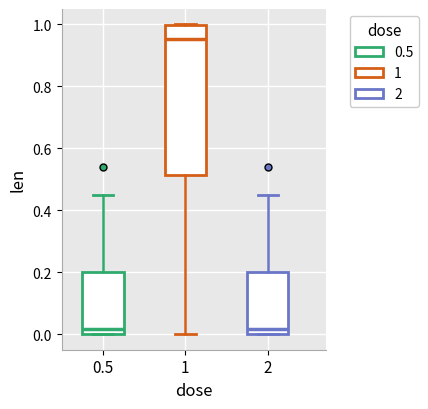

Reading left to right, transcribe this box plot: for each box, give where its median line is, the range the box spans, and where its two whiskers end, as read against the y-axis. The values are not printed on the chart, so give them approximately, as read against the axis.

0.5: median 0.02, box 0.00 to 0.20, whiskers 0.00 to 0.44
1: median 0.96, box 0.52 to 1.00, whiskers 0.00 to 1.00
2: median 0.02, box 0.00 to 0.20, whiskers 0.00 to 0.44